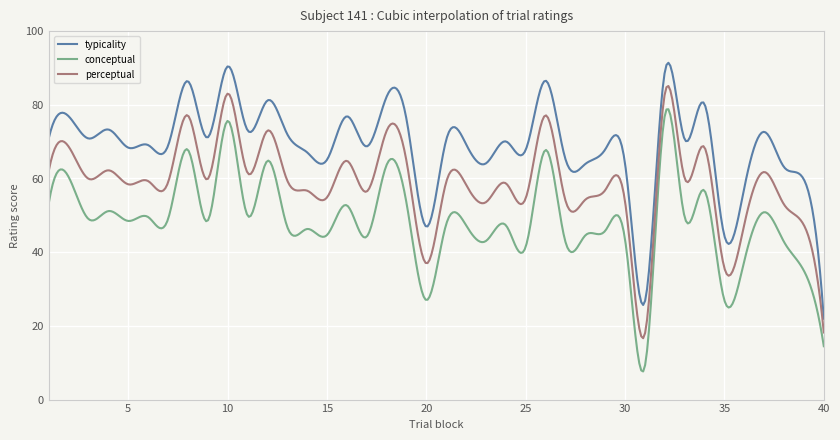

True or false: typicality and perceptual intersect in this chart.

False